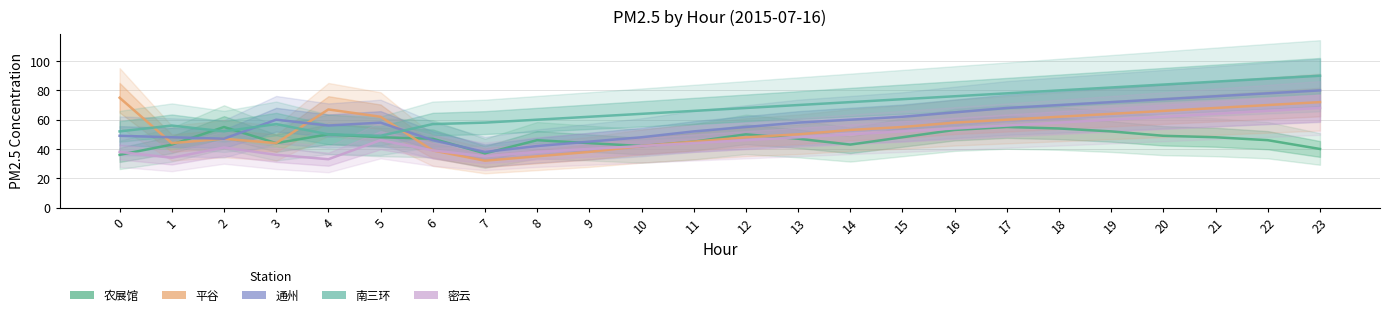

What are all the series names shown in the legend?

农展馆, 平谷, 通州, 南三环, 密云